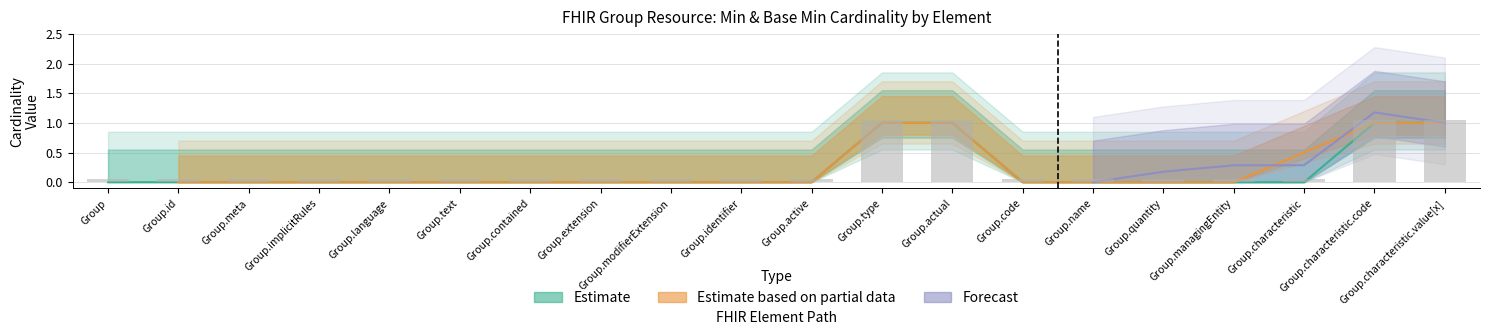

The value of Min at Group.characteristic.code is 1.0. True or false?

True